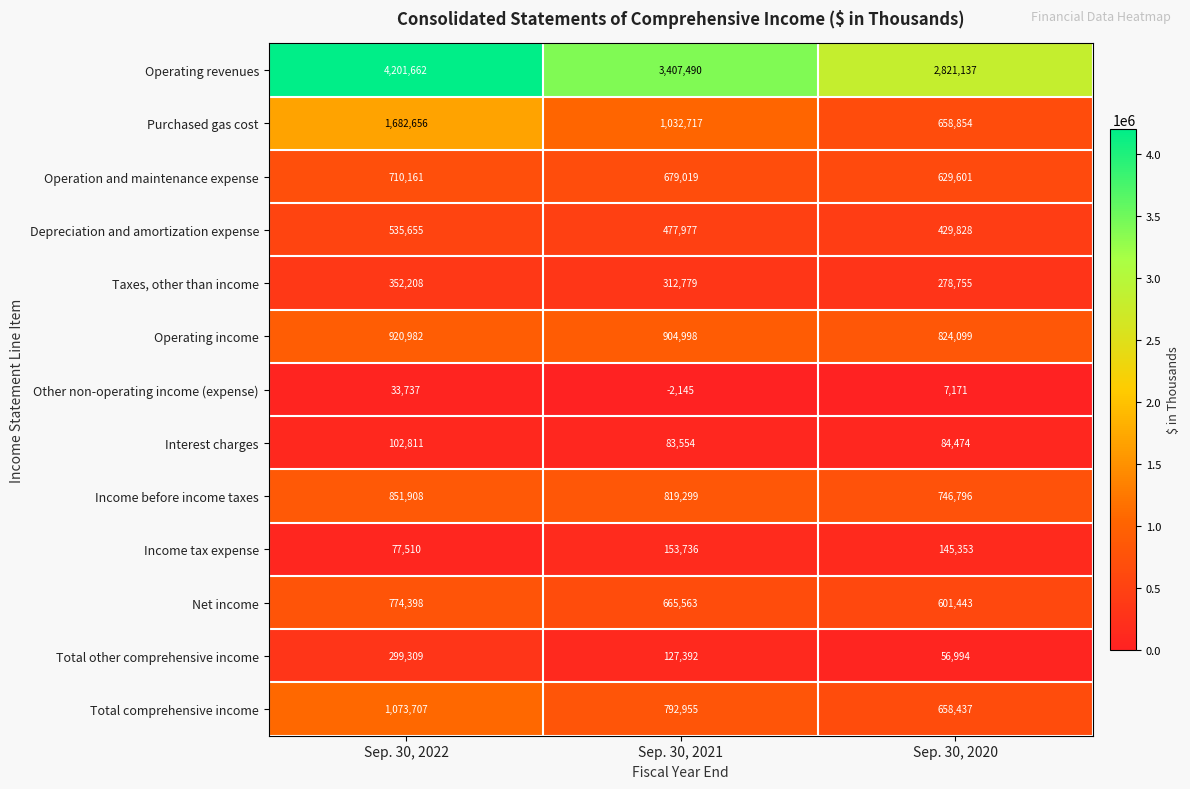

What is the greatest value displayed?

4201662